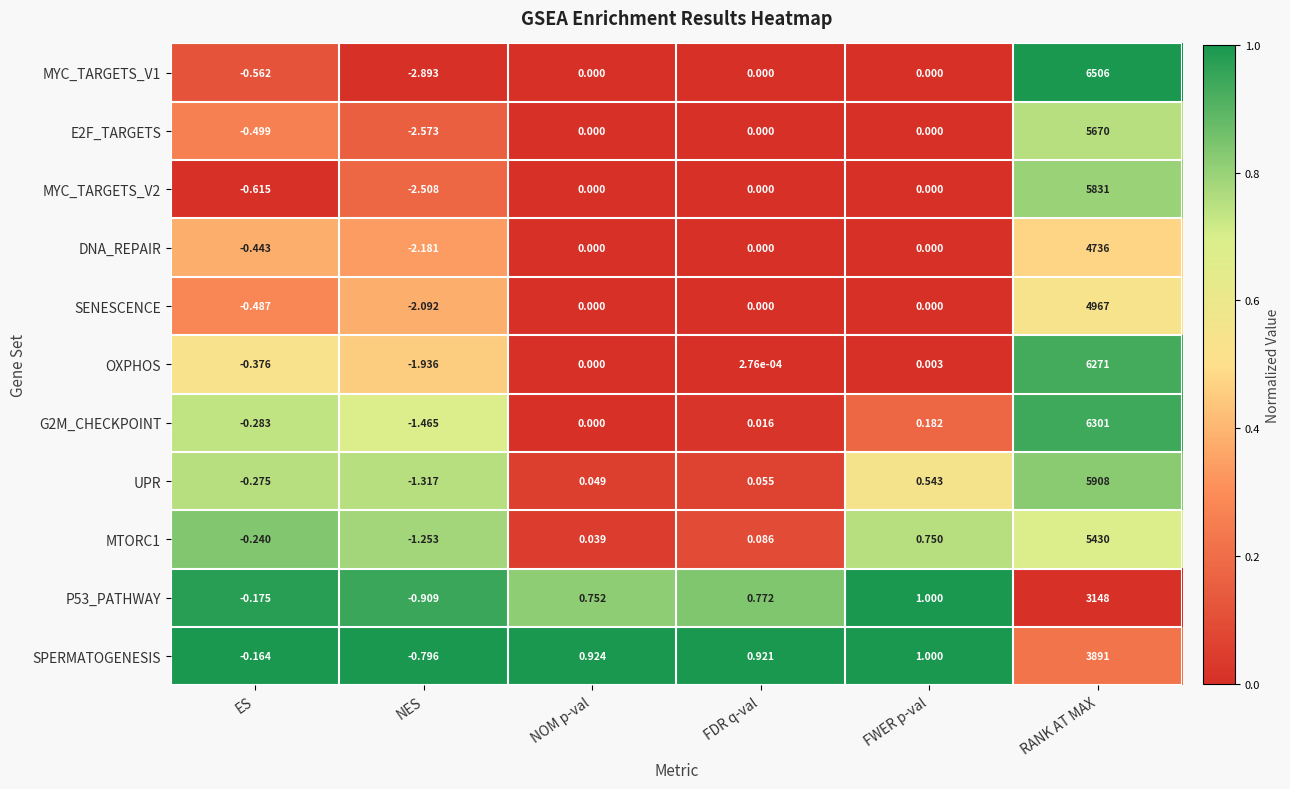

At which label does UPR first exceed 0?

NOM p-val